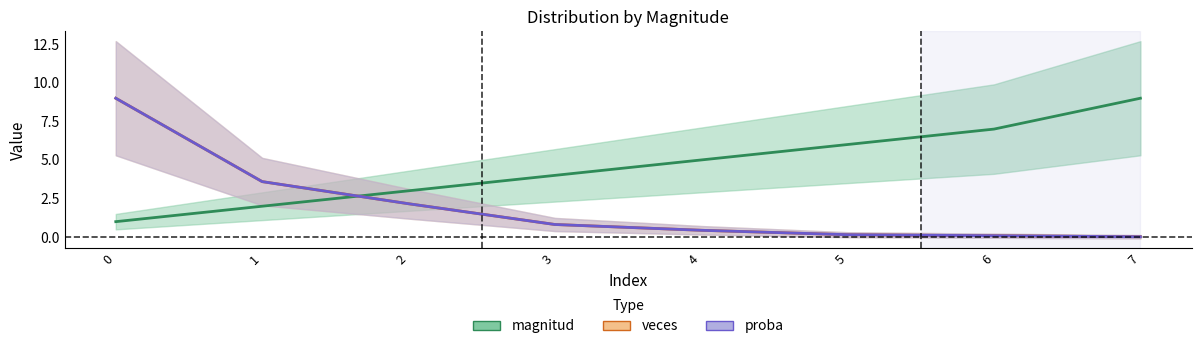

Between which two adjacent categories do magnitud and veces first intersect?

1 and 2